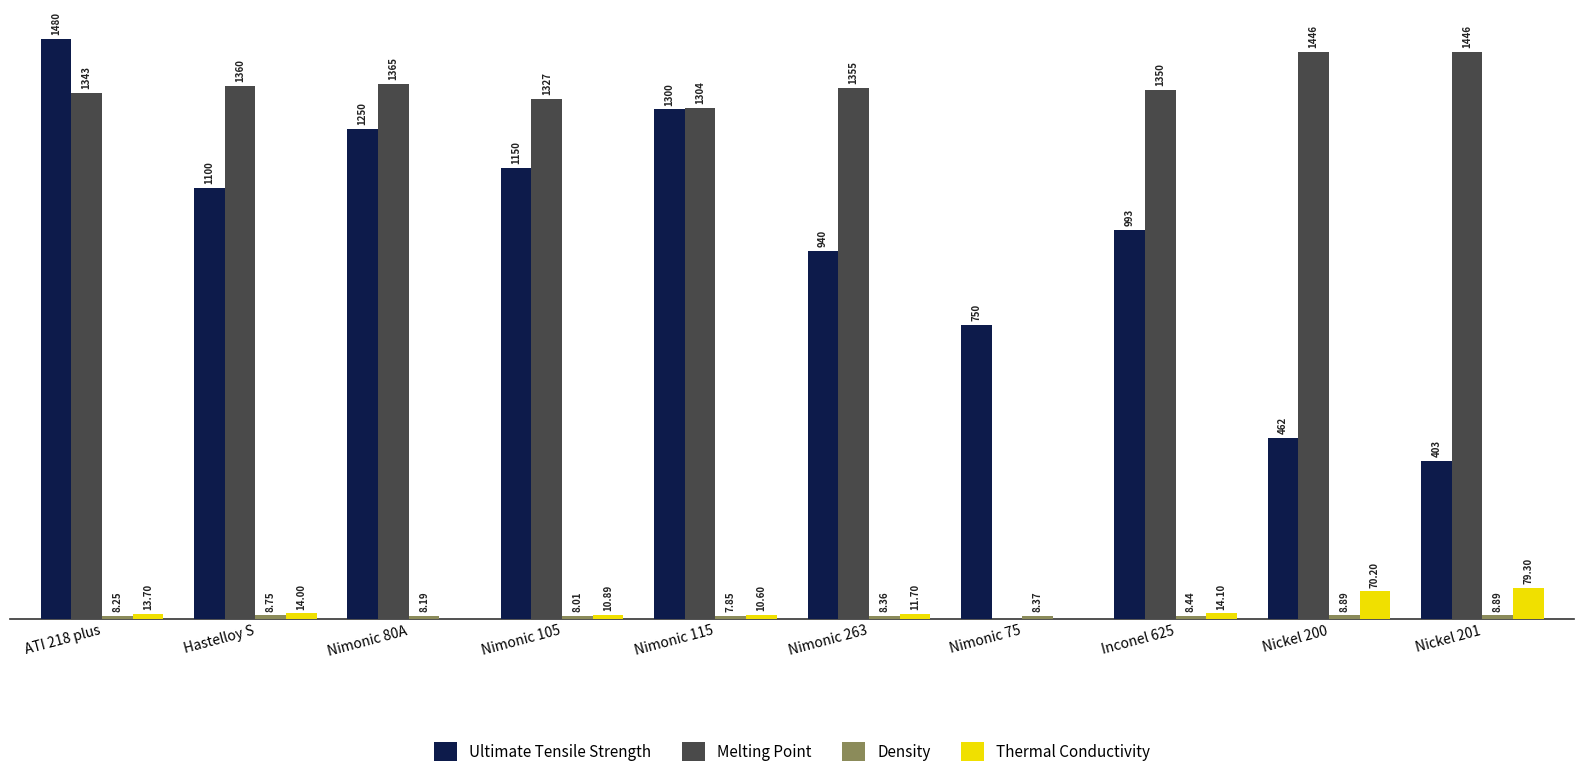

Which series changed the most between Nimonic 75 and Nickel 200?

Melting Point